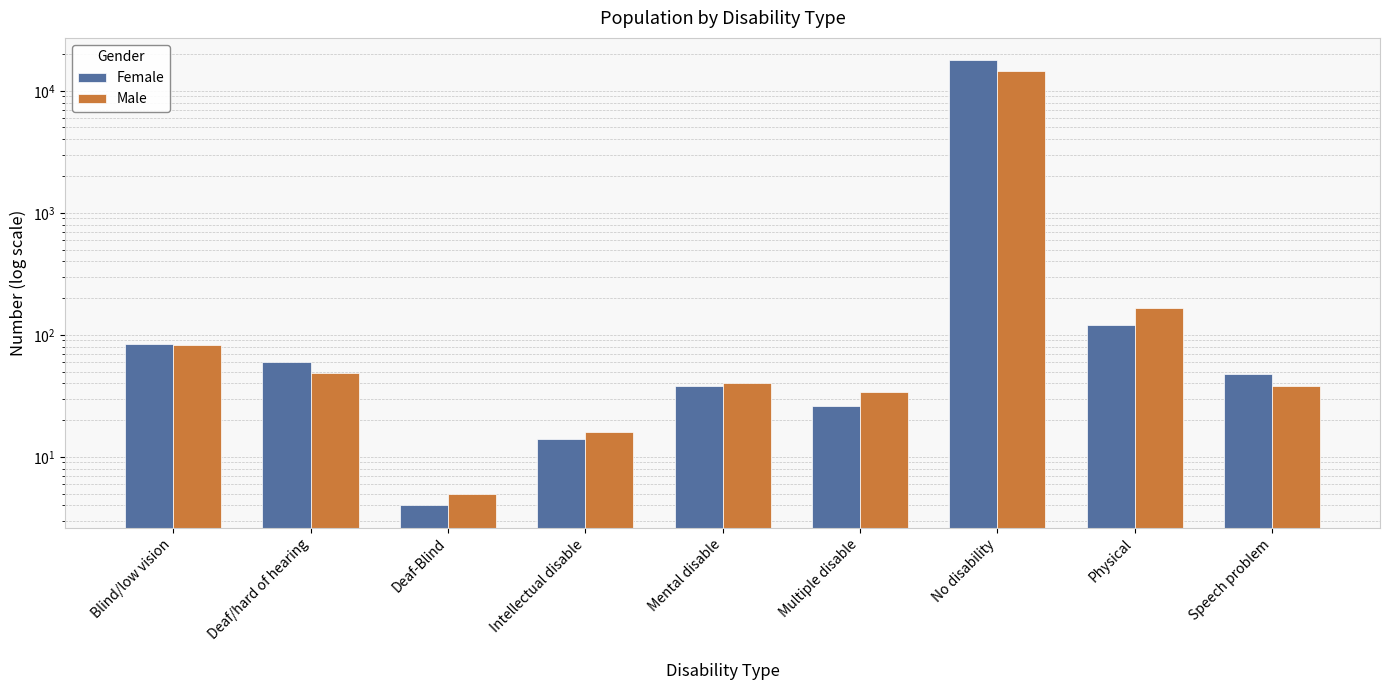

Where is Female nearest to the value 8908?

Physical